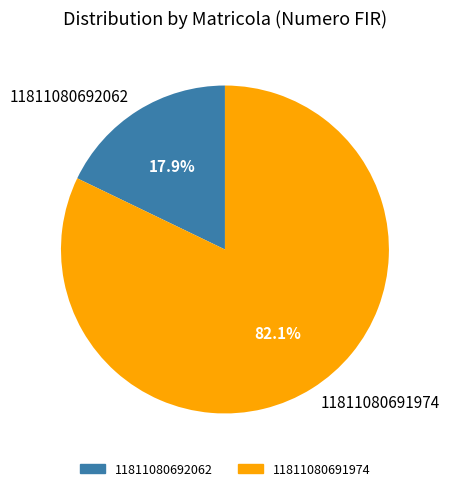

Count the number of slices in the pie.

2